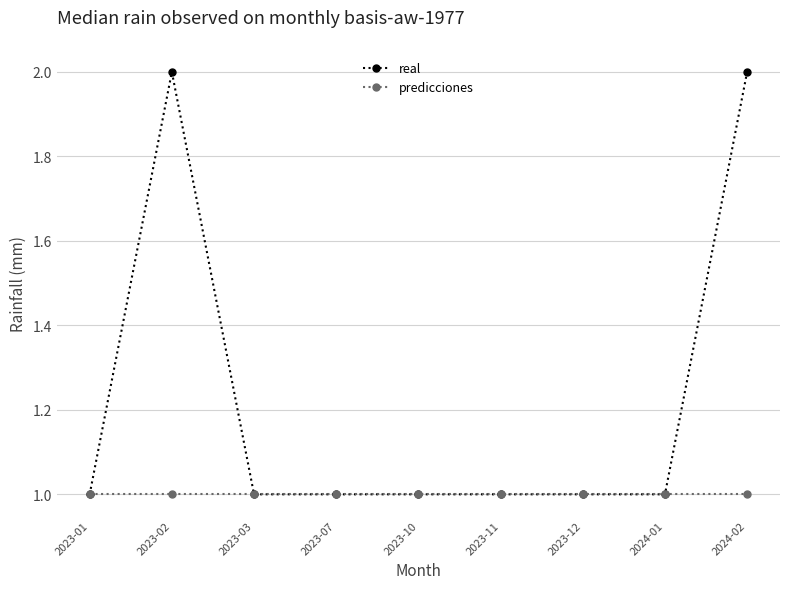

At which category does real reach its first local peak?

2023-02